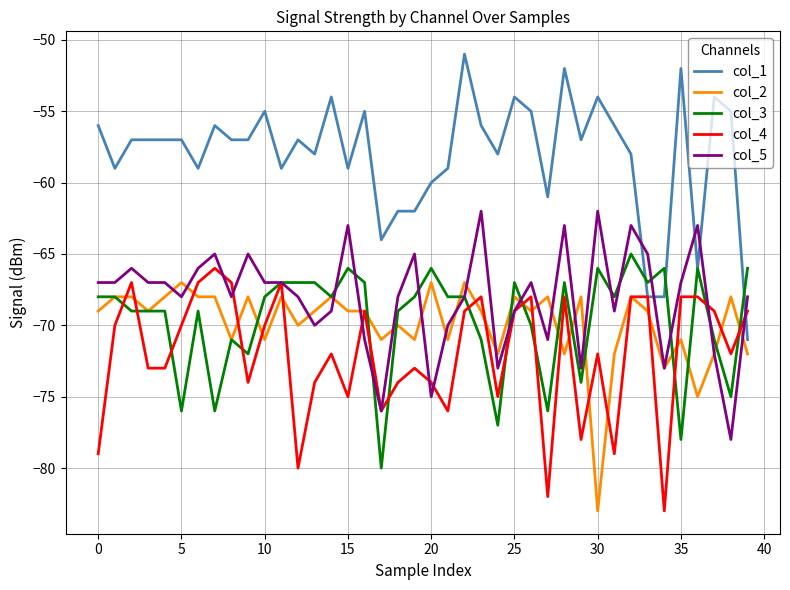

What are all the series names shown in the legend?

col_1, col_2, col_3, col_4, col_5